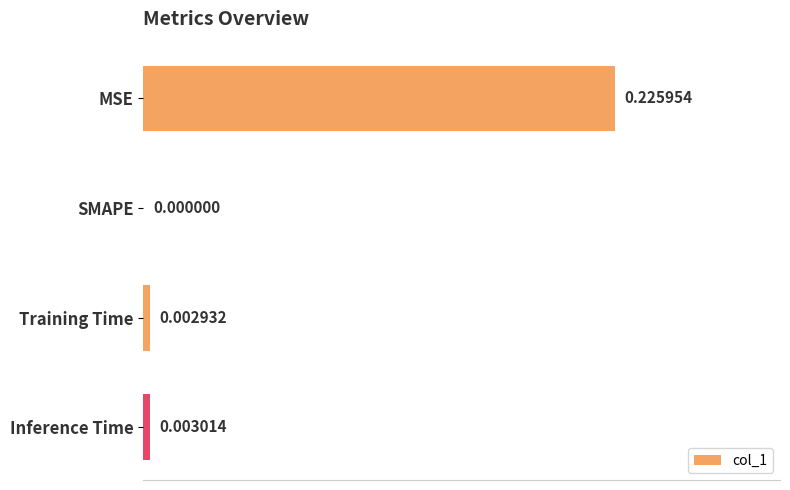

Between Inference Time and Training Time, which is larger?

Inference Time